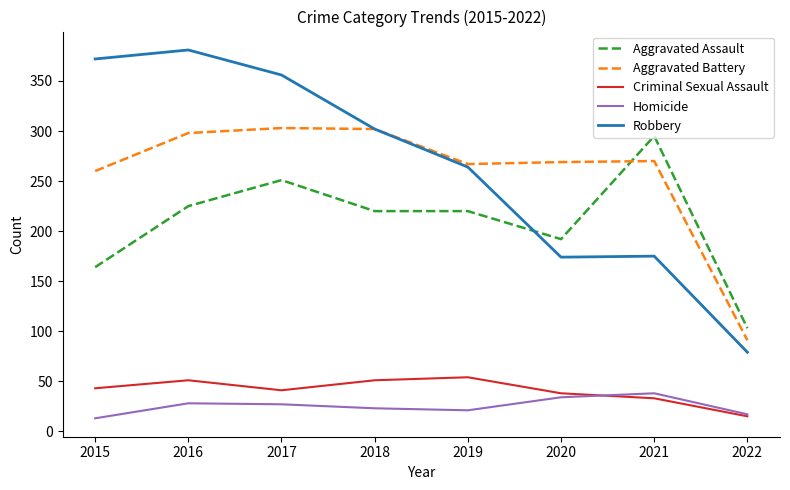

At which category does Robbery reach its first local peak?

2016